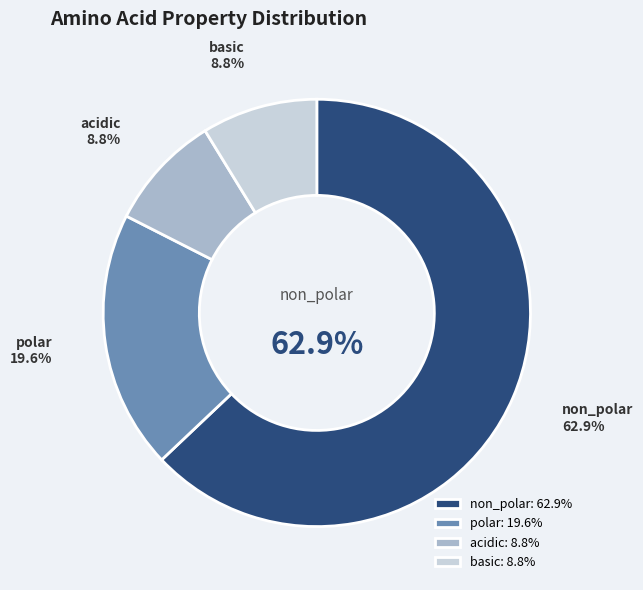

Which category has the smallest portion of the pie?

acidic